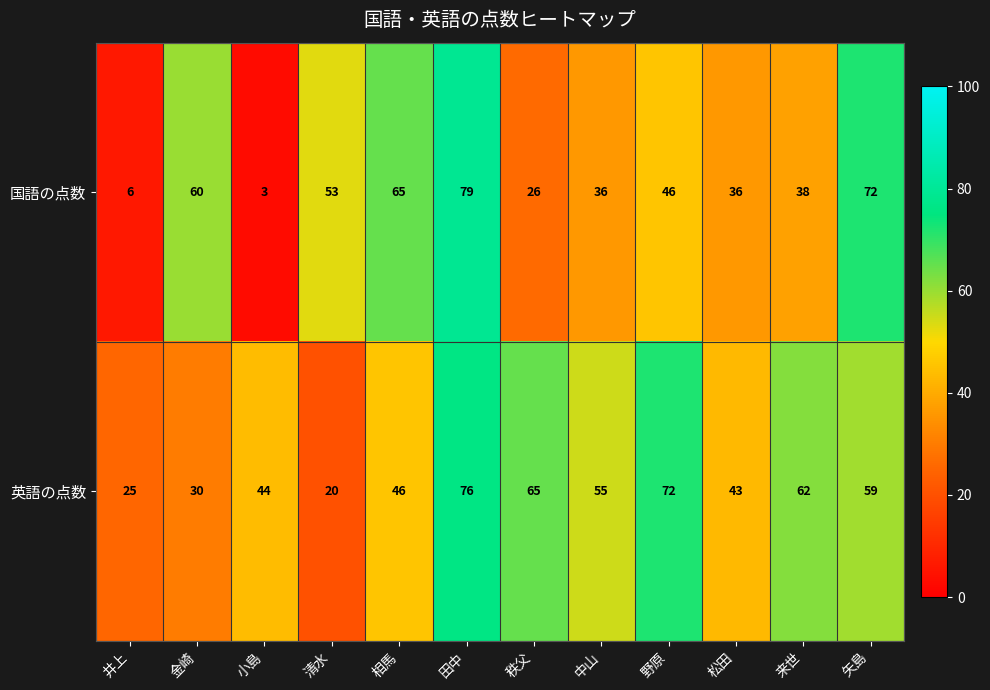

True or false: 英語の点数 has a value of 22 at 矢島.

False